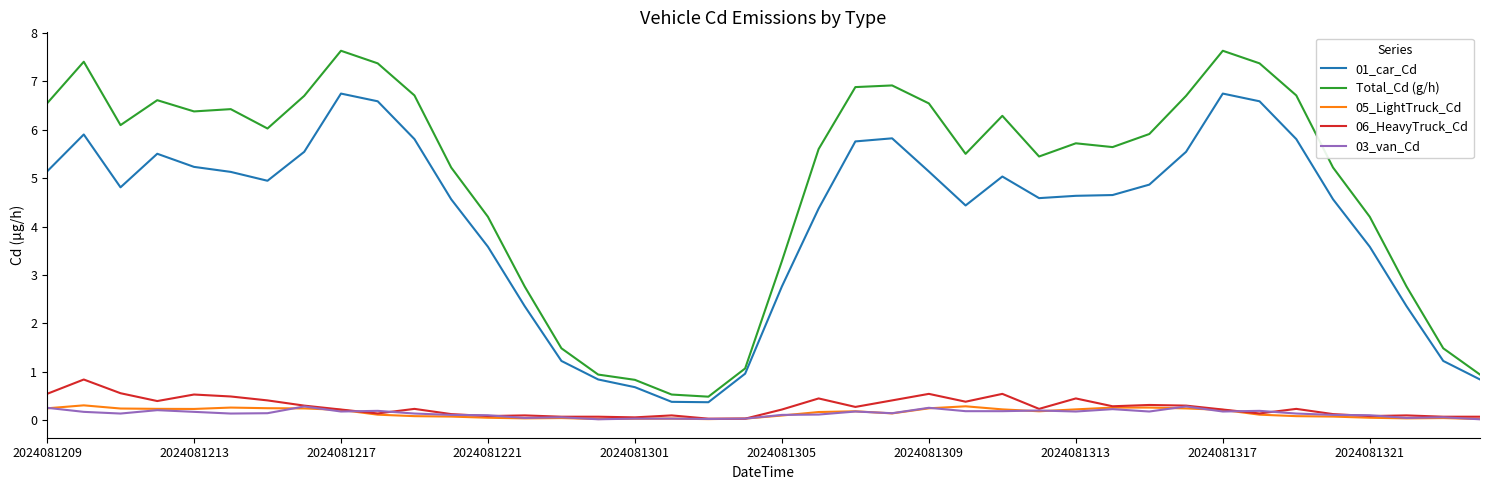

True or false: Total_Cd (g/h) and 05_LightTruck_Cd cross at least once.

False